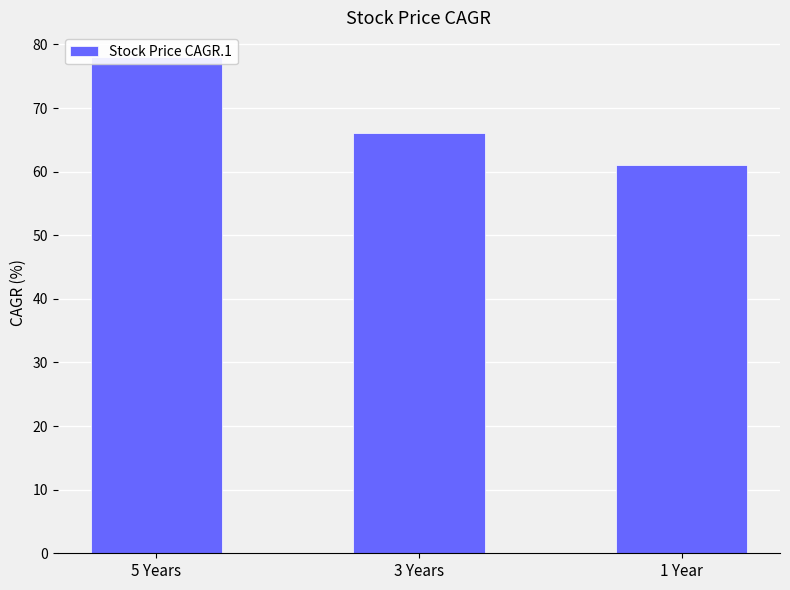

How many values are below 66?

1